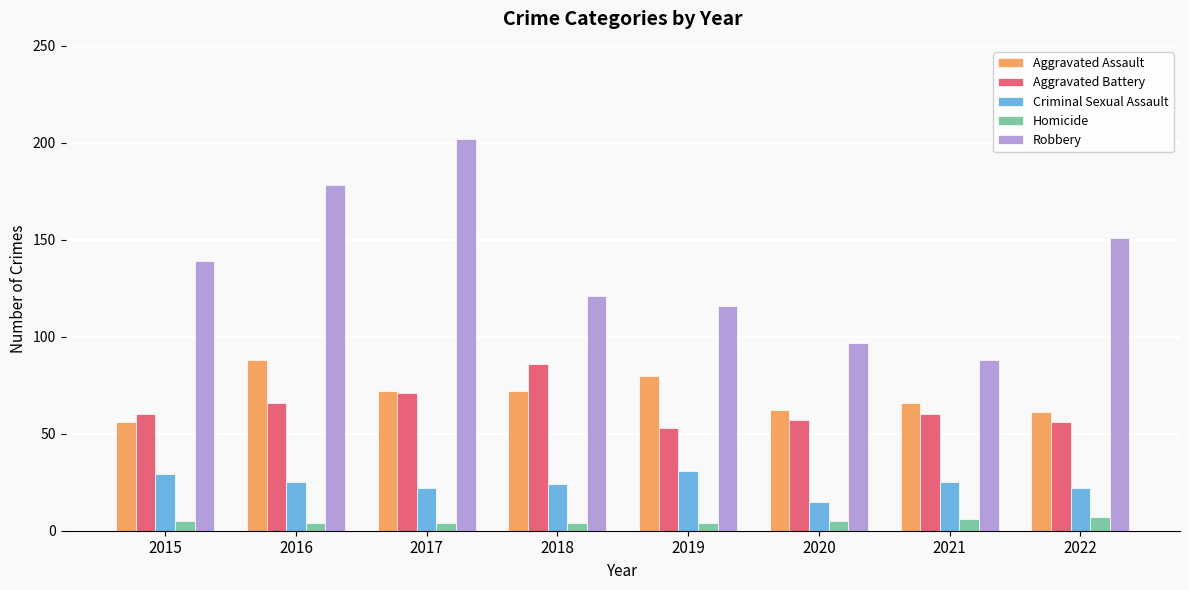

What value does the Homicide series have at 2020?

5